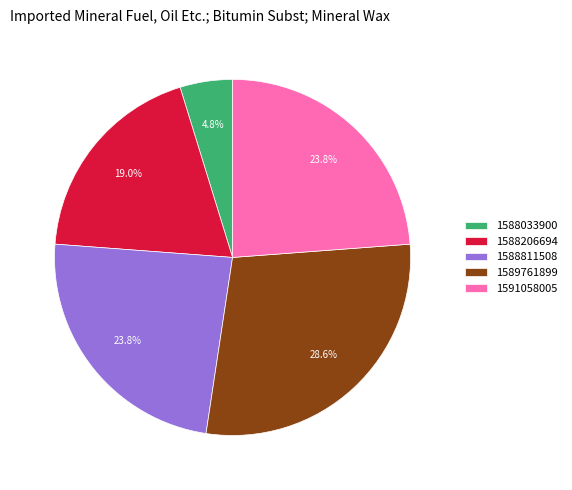

Between 1588811508 and 1588033900, which is larger?

1588811508